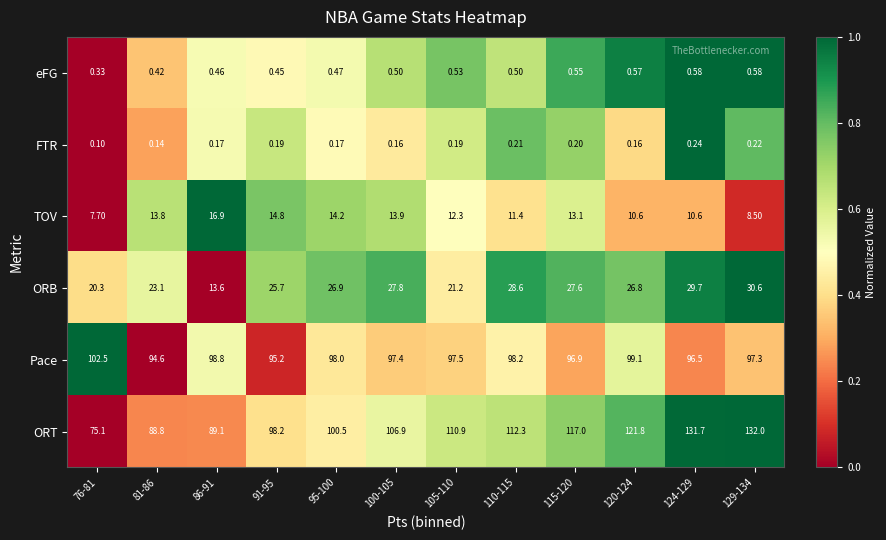

Rank the series by their maximum value, from lowest to highest.

FTR, eFG, TOV, ORB, Pace, ORT